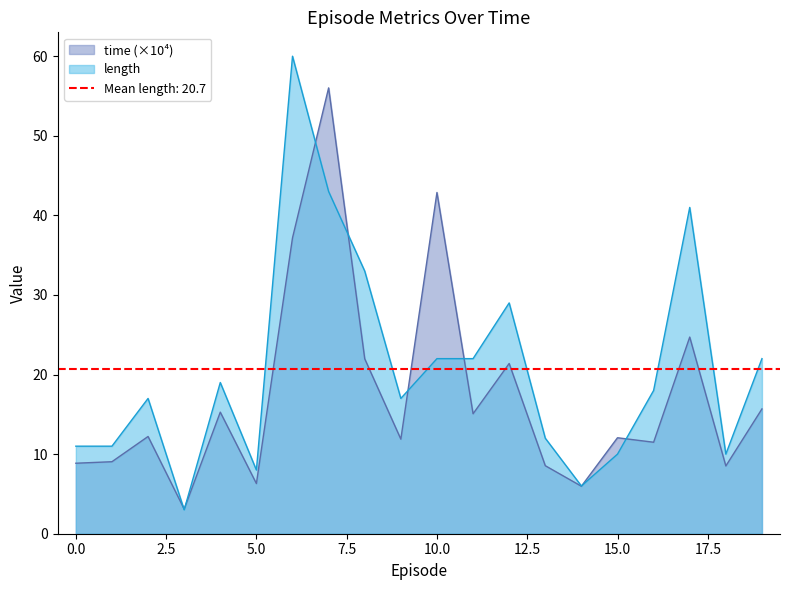

Does the chart display data point markers on the line(s)?

No